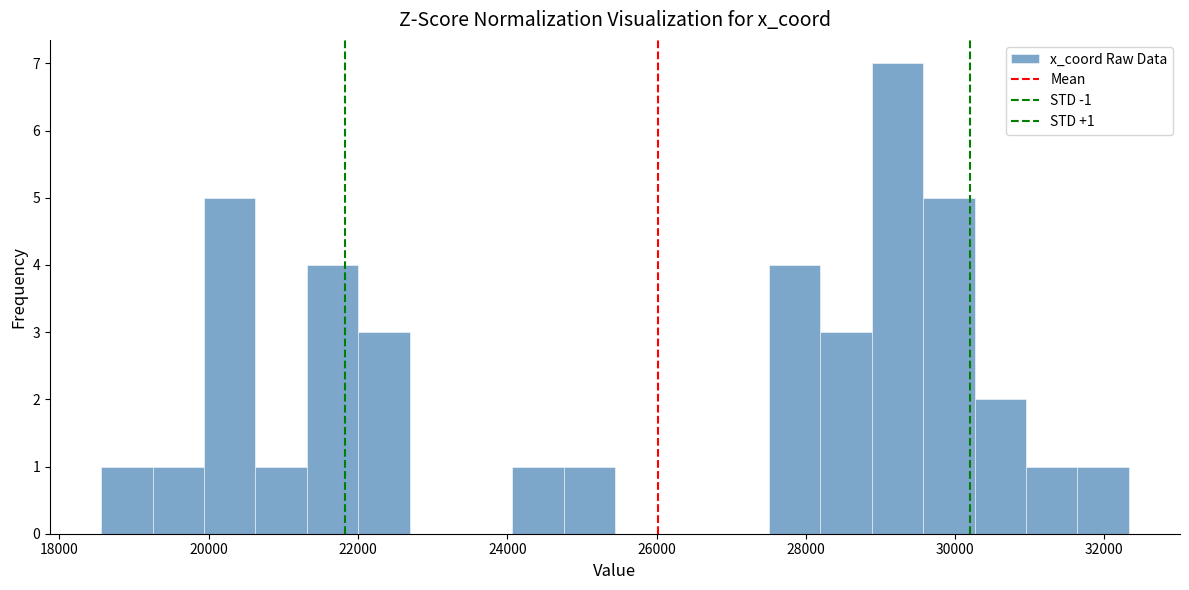

Read against the x-axis, roughly where is the centre of the tallest bar?

29200